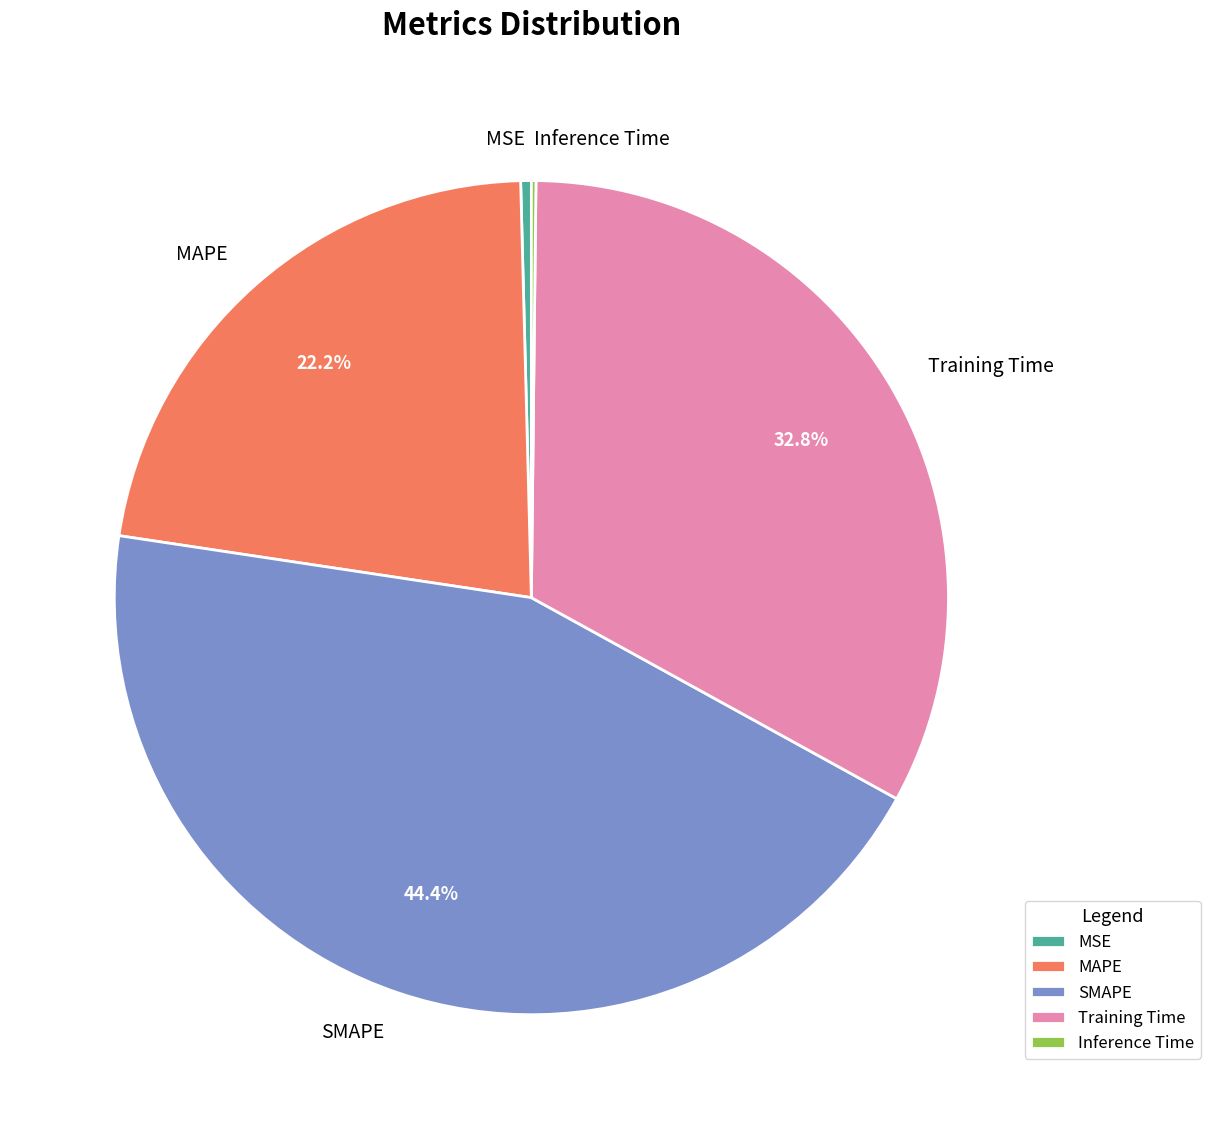

What portion of the pie excludes SMAPE?

55.6%